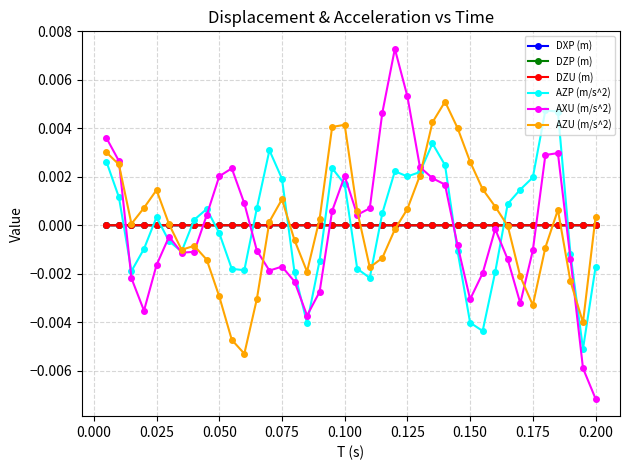

Which series has the largest range (max minus min)?

AXU (m/s^2)